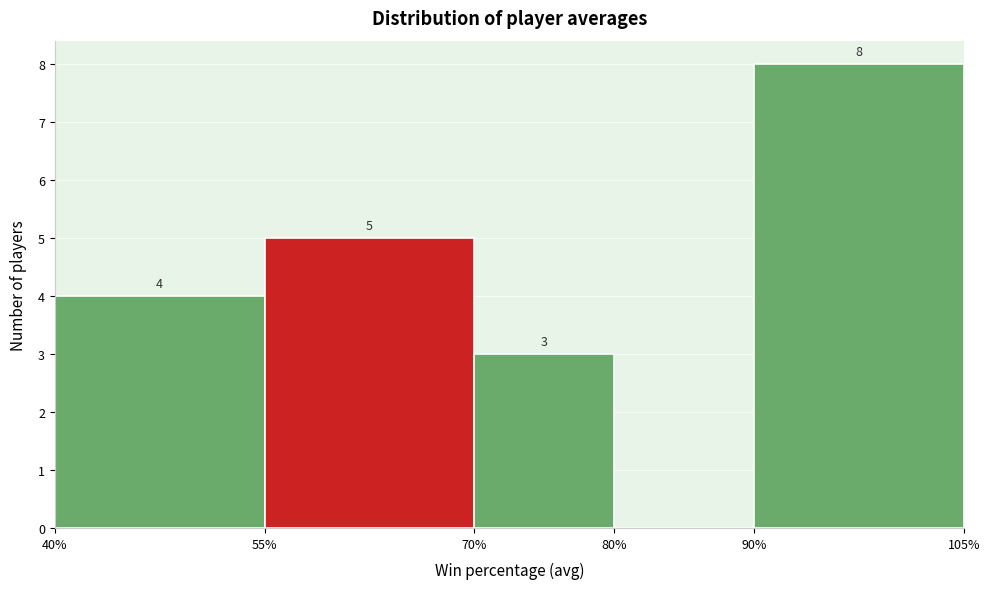

Over which range of the x-axis is the bar tallest?

90% to 105%